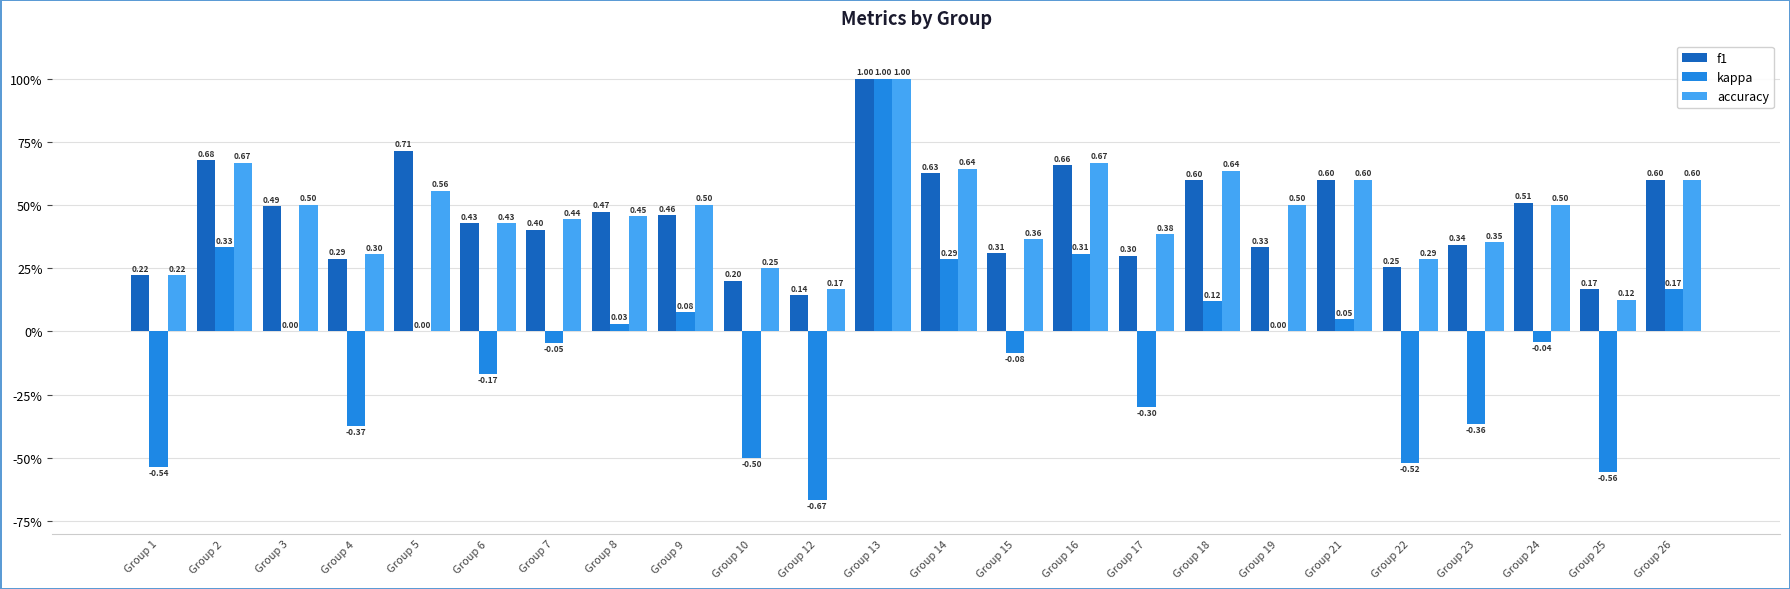

At Group 8, list the series in order from smallest to largest.

kappa, accuracy, f1